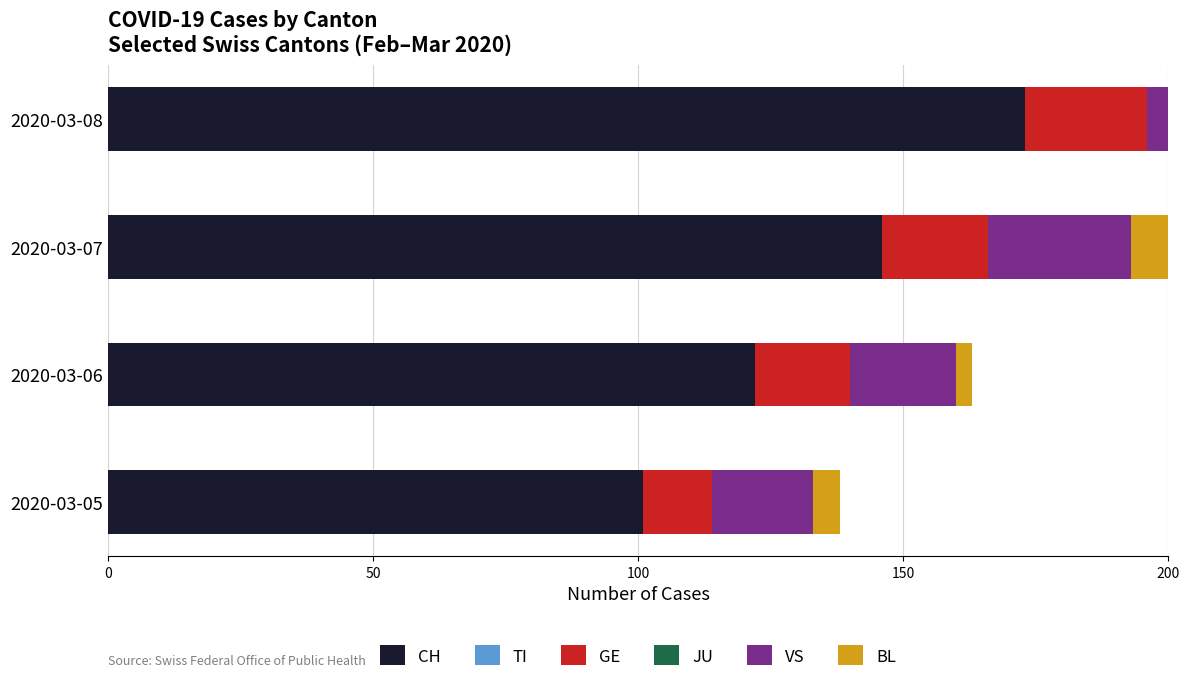

The value of BL at 2020-03-07 is 4.3. True or false?

False